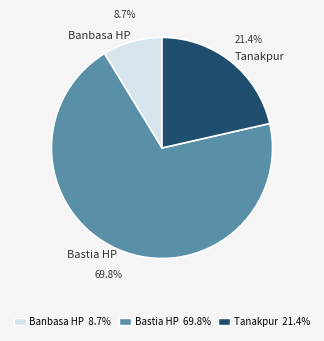

Rank the categories by value from lowest to highest.

Banbasa HP, Tanakpur, Bastia HP